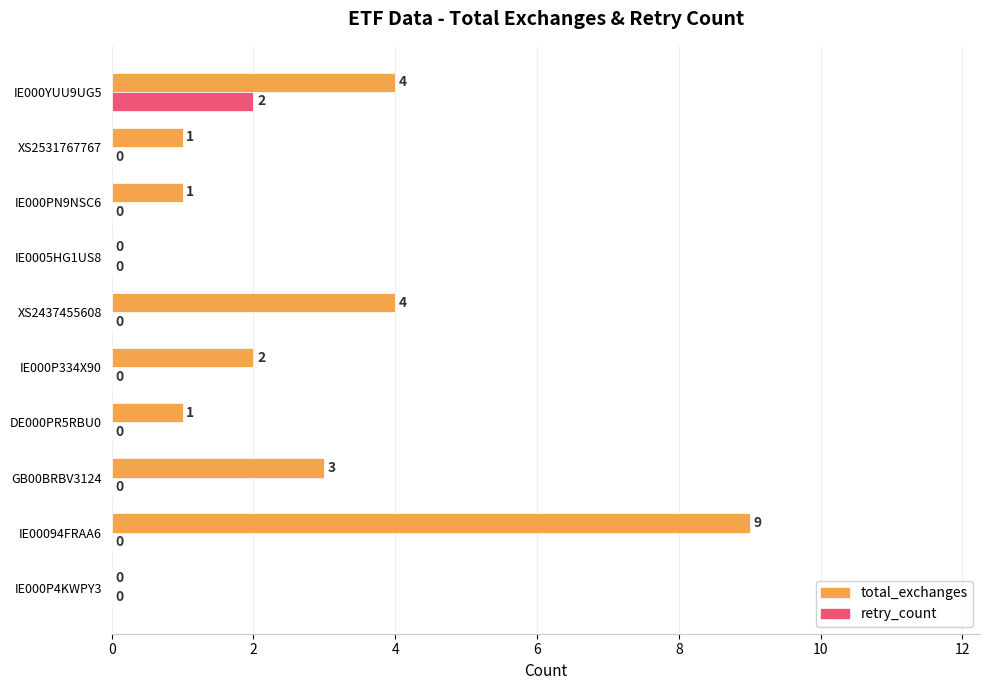

How many total_exchanges values are between 1 and 4?

7